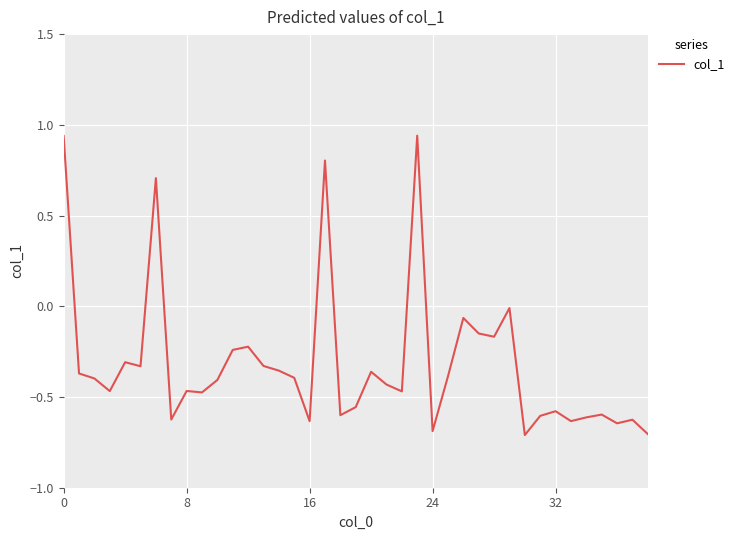

What is the smallest value displayed?

-0.7